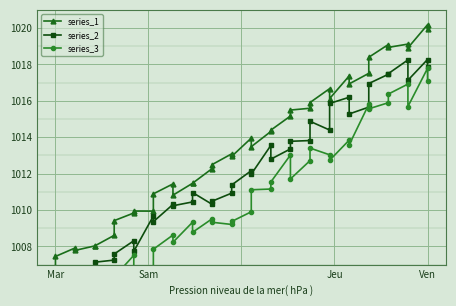

At which label does series_1 reach its minimum?

Mar